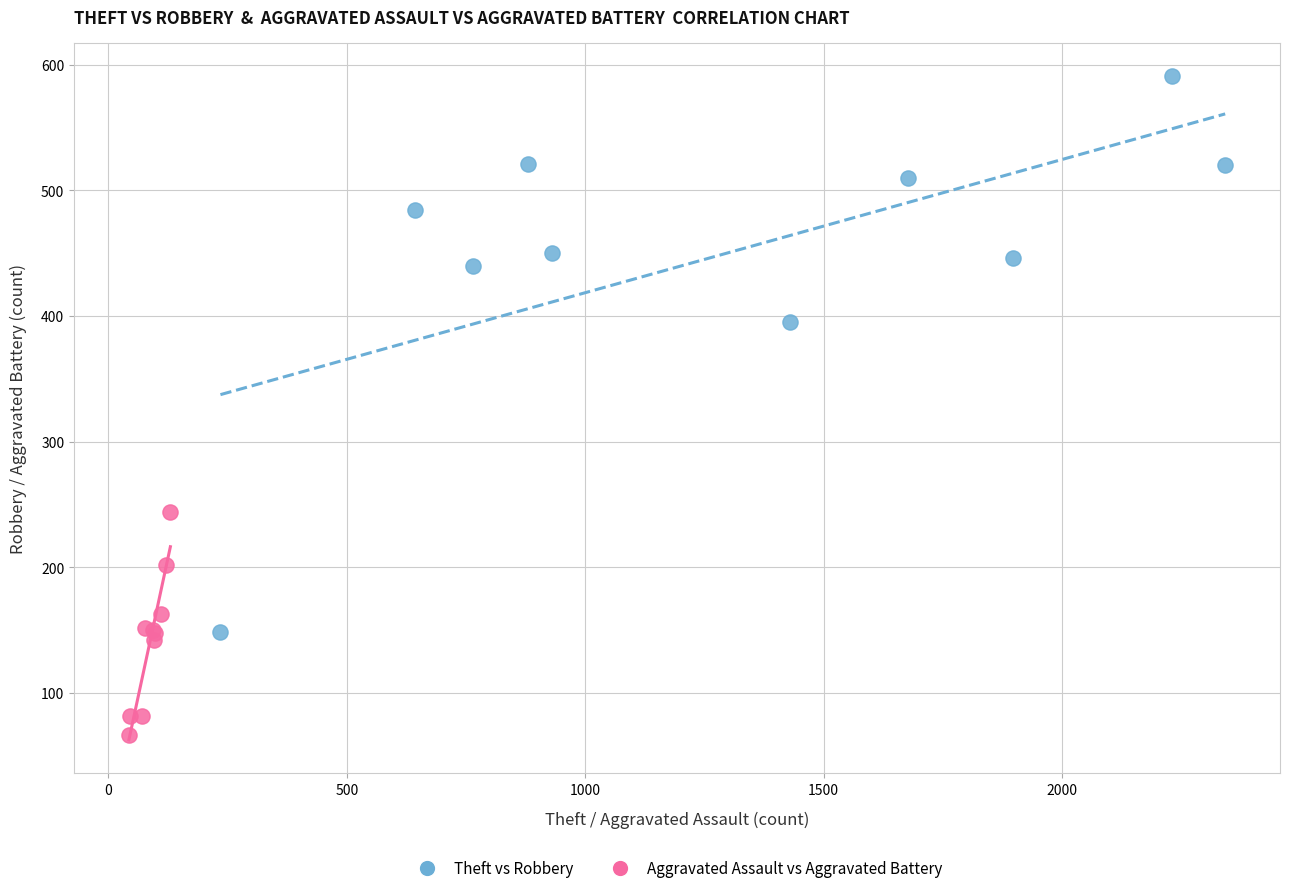

Which series reaches the minimum Y coordinate?

Aggravated Assault vs Aggravated Battery